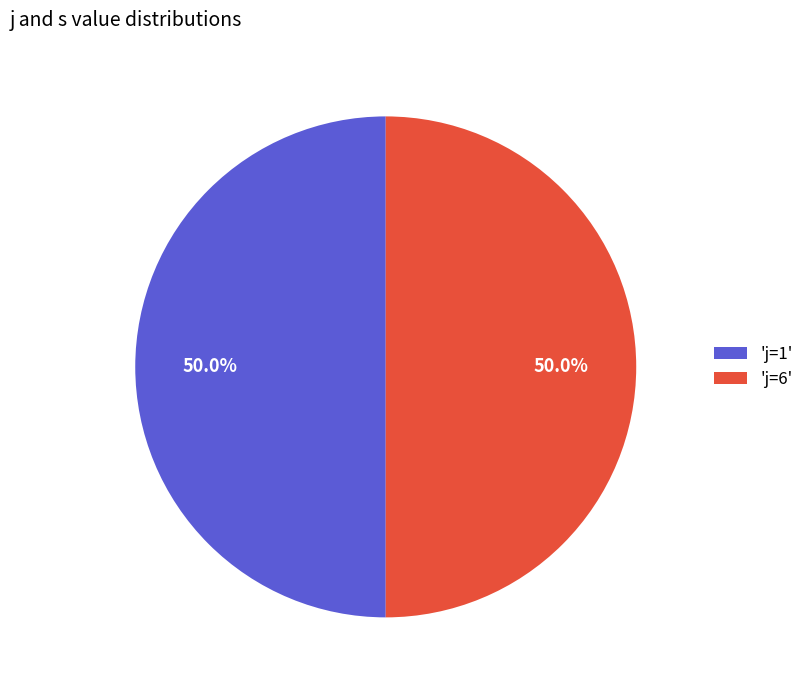

Approximately how many times larger is the value at 'j=1' compared to 'j=6'?

1.0